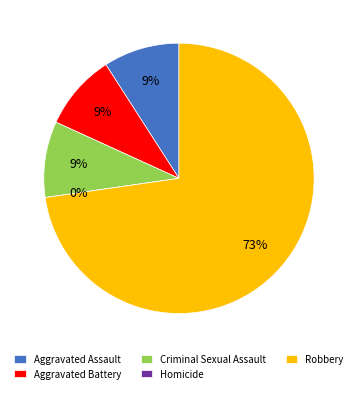

How many segments does this pie chart have?

5